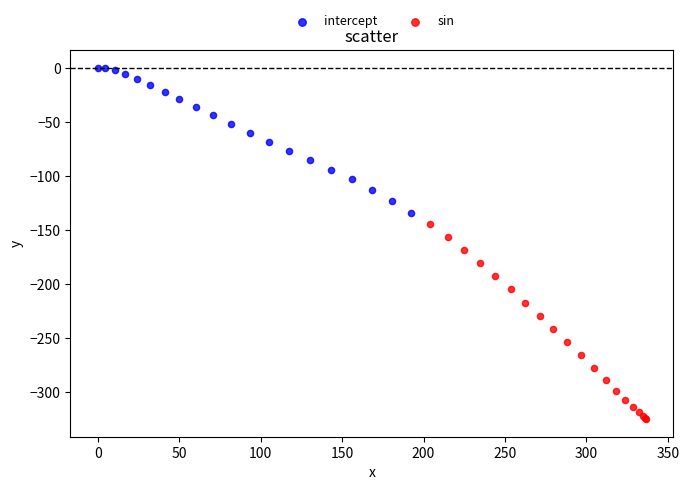

What are all the series names shown in the legend?

intercept, sin